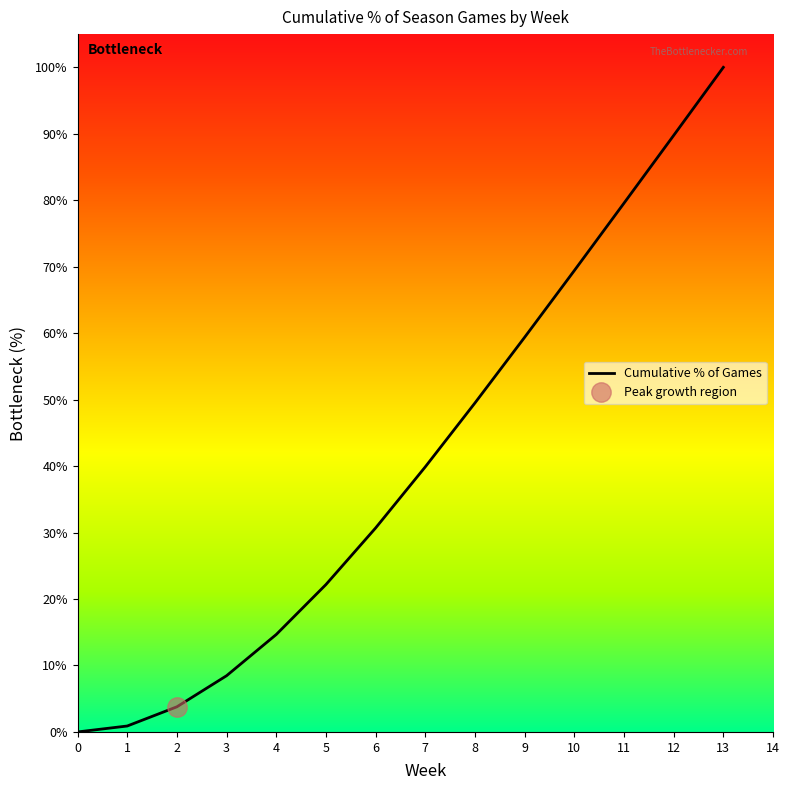

Reading left to right, transcribe all the data shown in this chart.

0.0	0.9	3.8	8.5	14.7	22.2	30.7	39.9	49.5	59.4	69.4	79.6	89.8	100.0